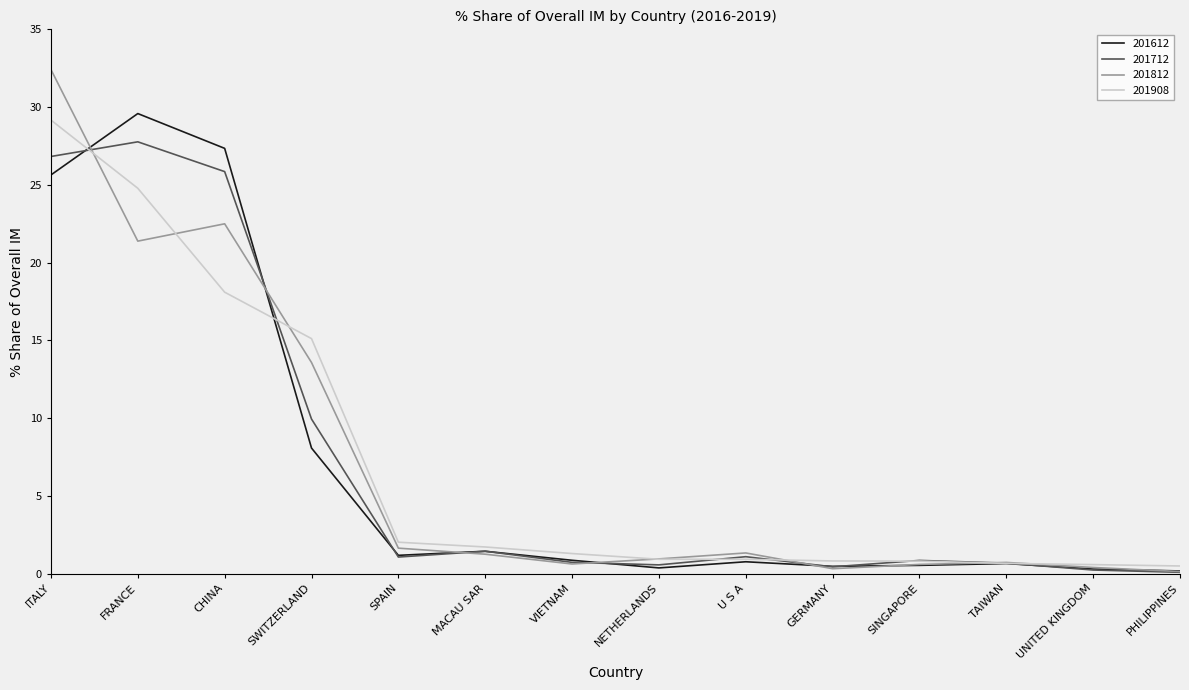

True or false: 201908 and 201712 cross at least once.

True